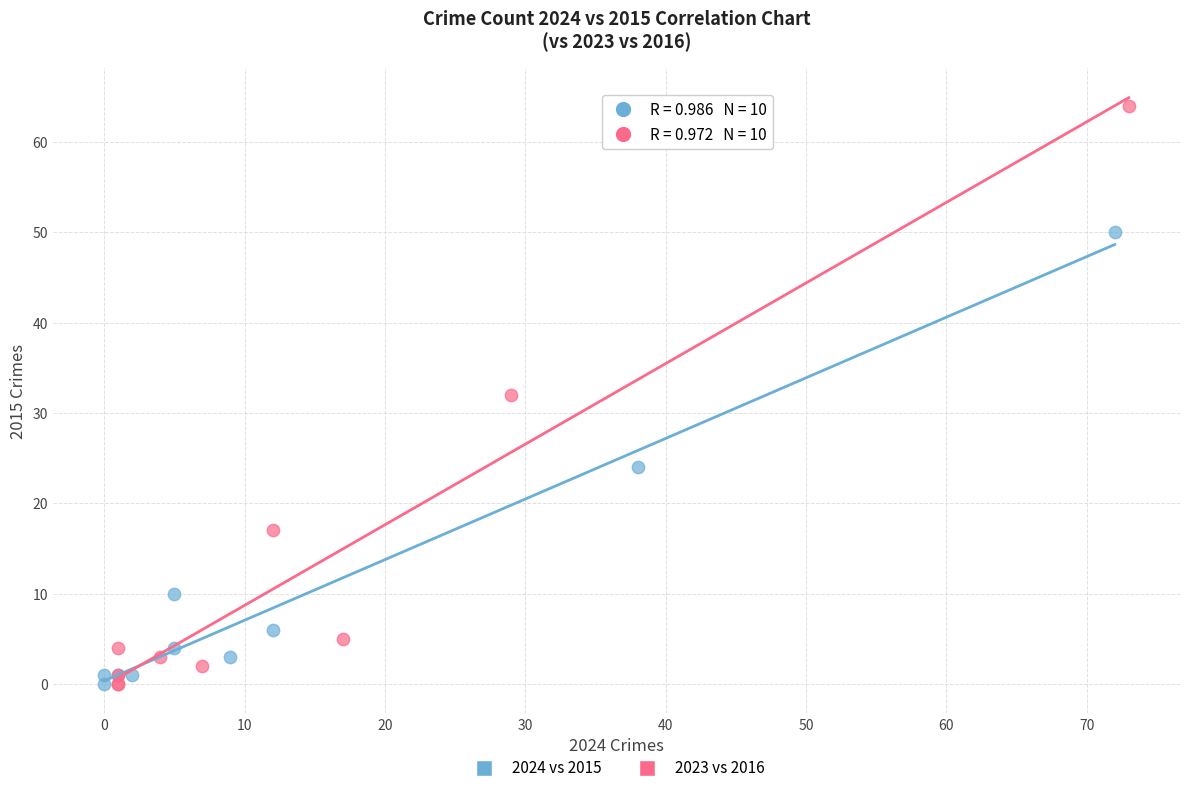

Which series has the widest spread of Y values?

2023 vs 2016